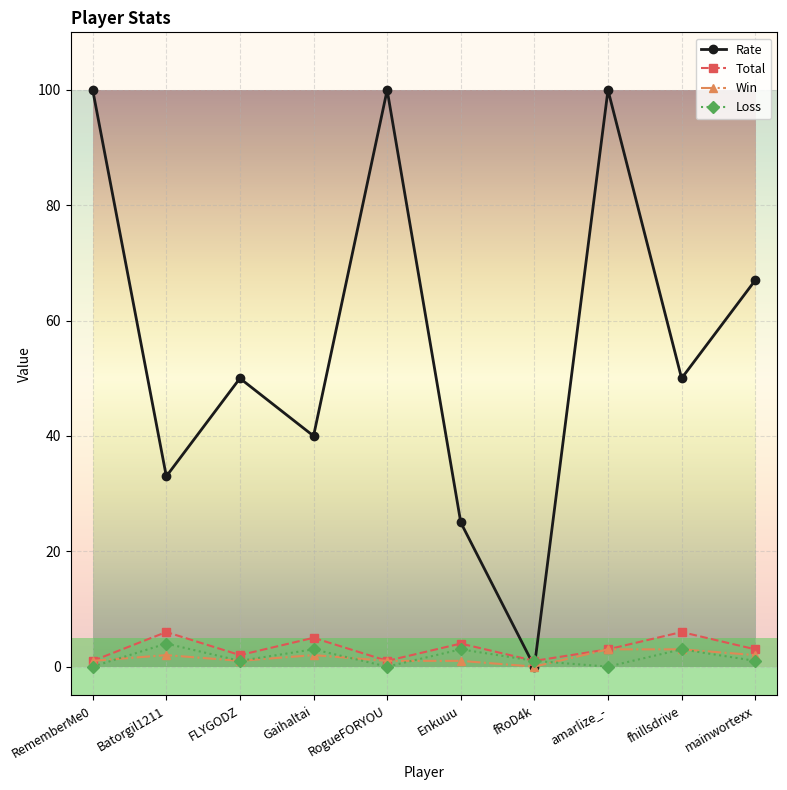

At how many categories does at least one series exceed 62?

4